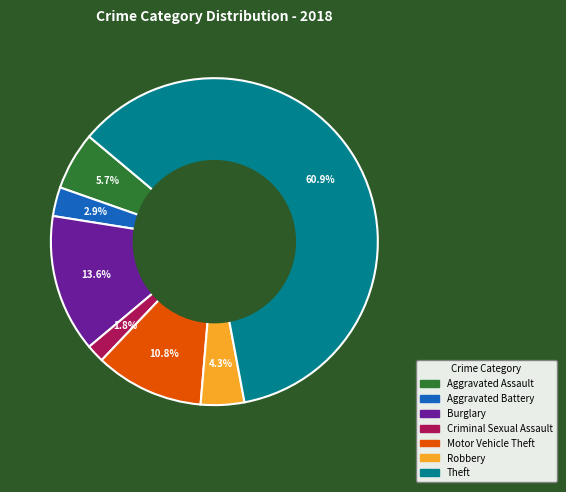

Is the sum of Robbery and Criminal Sexual Assault greater than half?

No